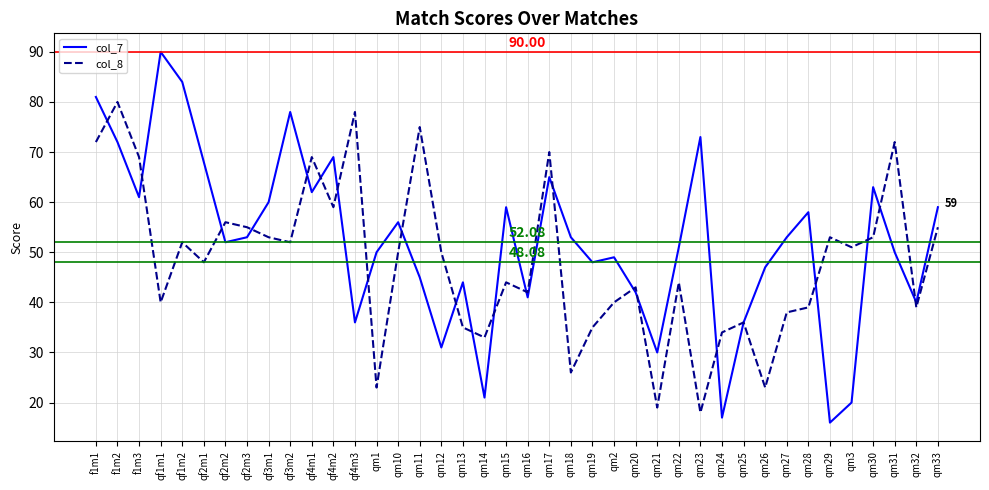

True or false: col_7 and col_8 intersect in this chart.

True